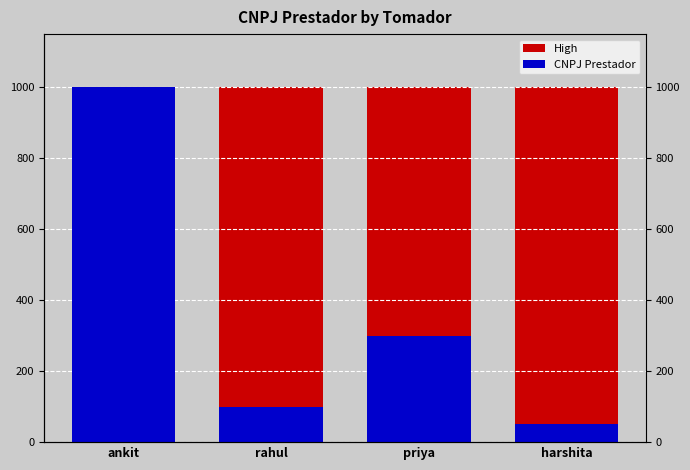

What is the spread (max minus min) of values at harshita?

950